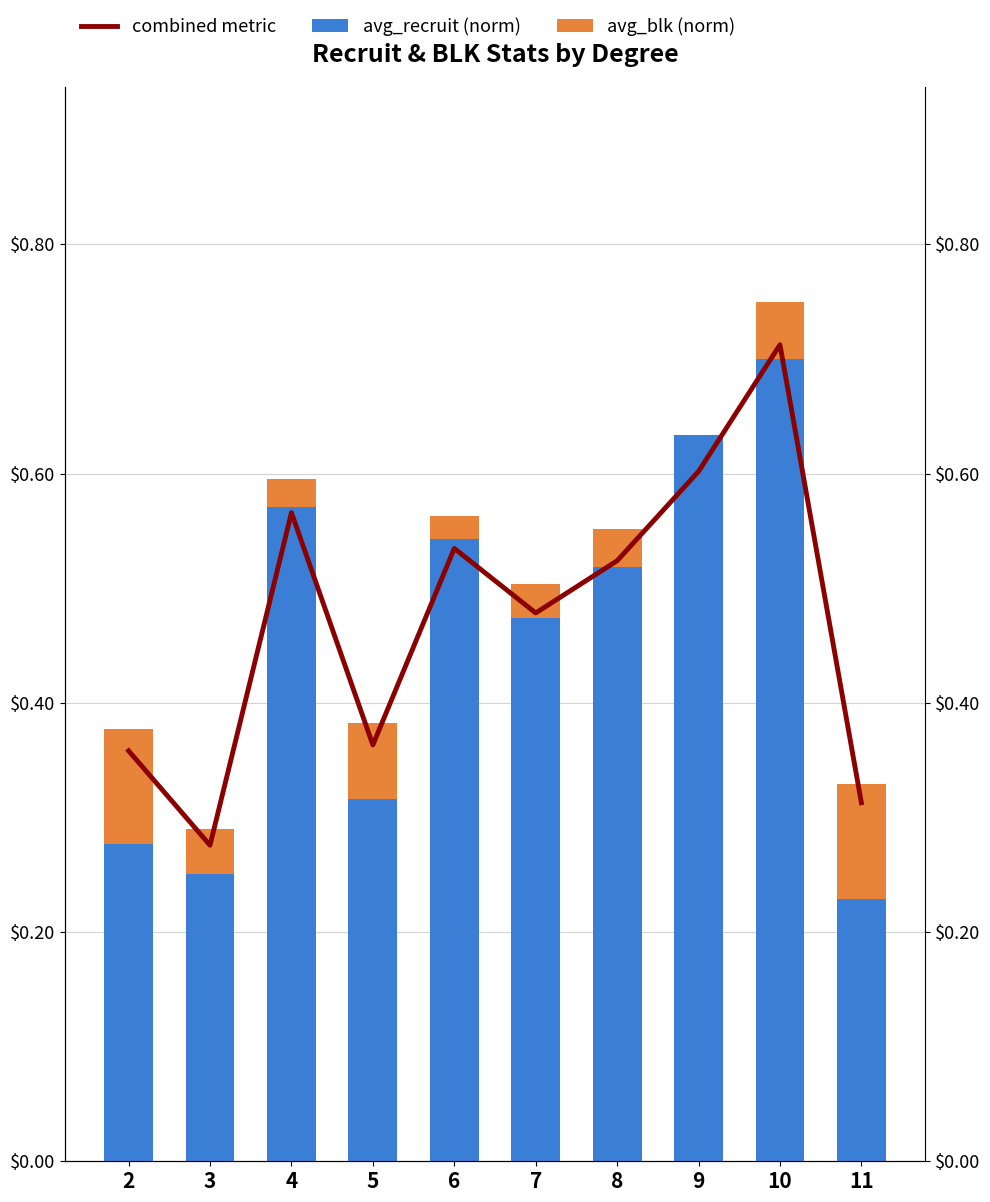

At which category is the sum across all series the highest?

10